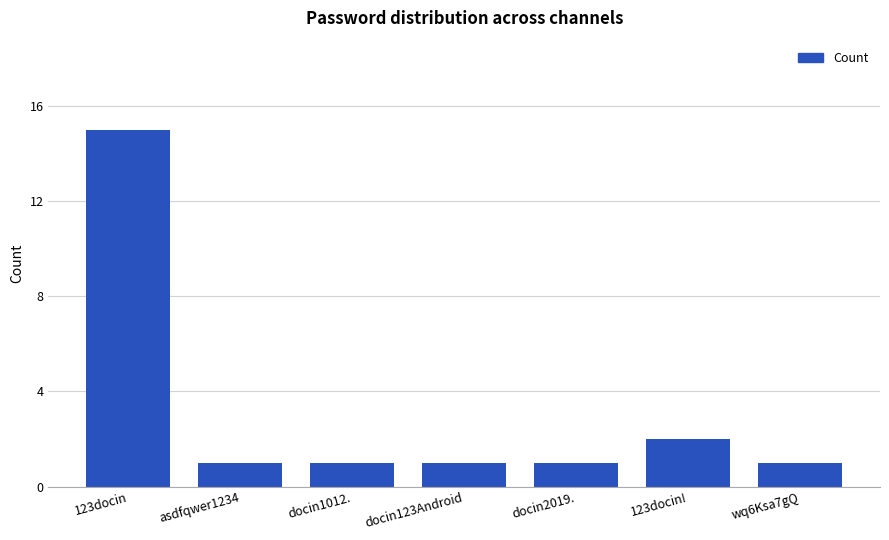

At which category does the chart reach its peak across all series?

123docin